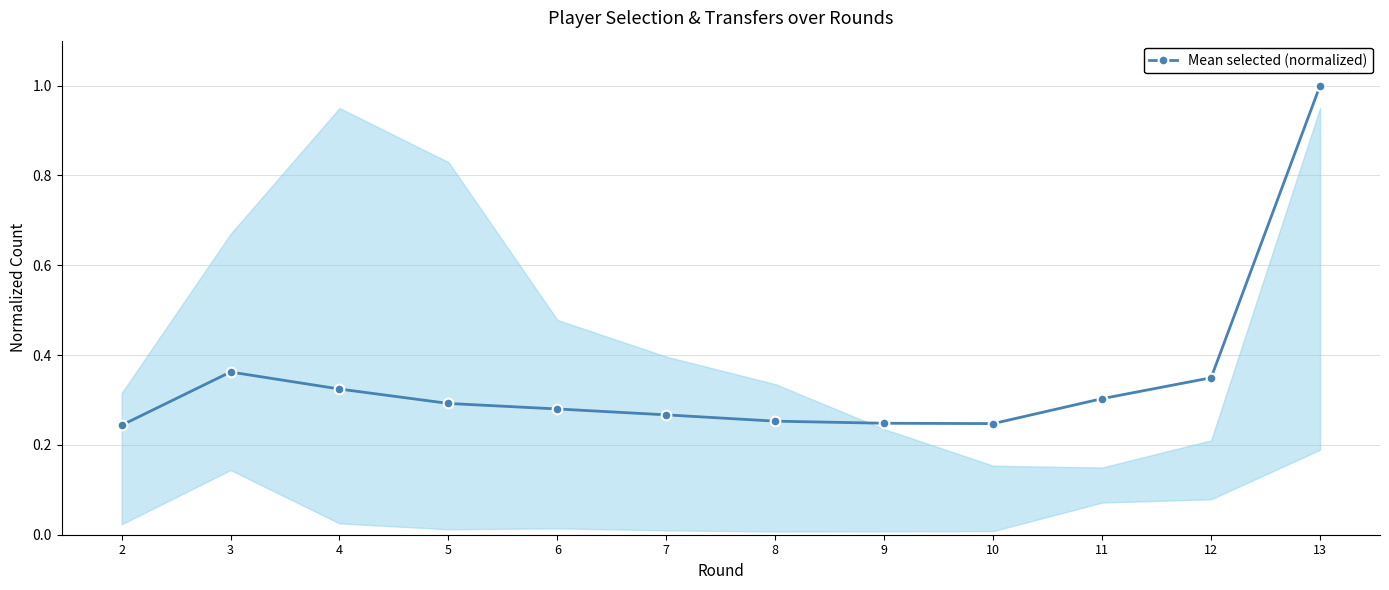

Where is the first local maximum?

3